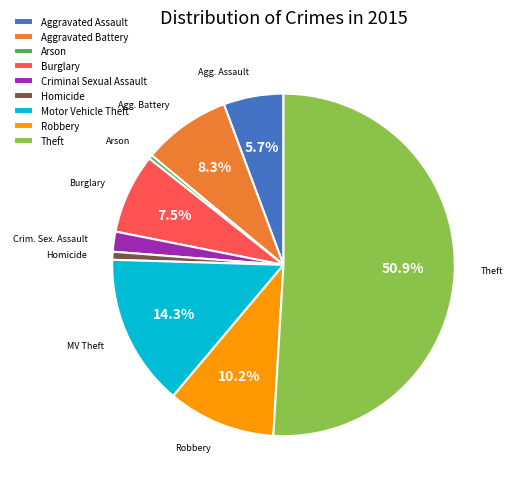

How much of the chart is everything except Robbery?

89.8%